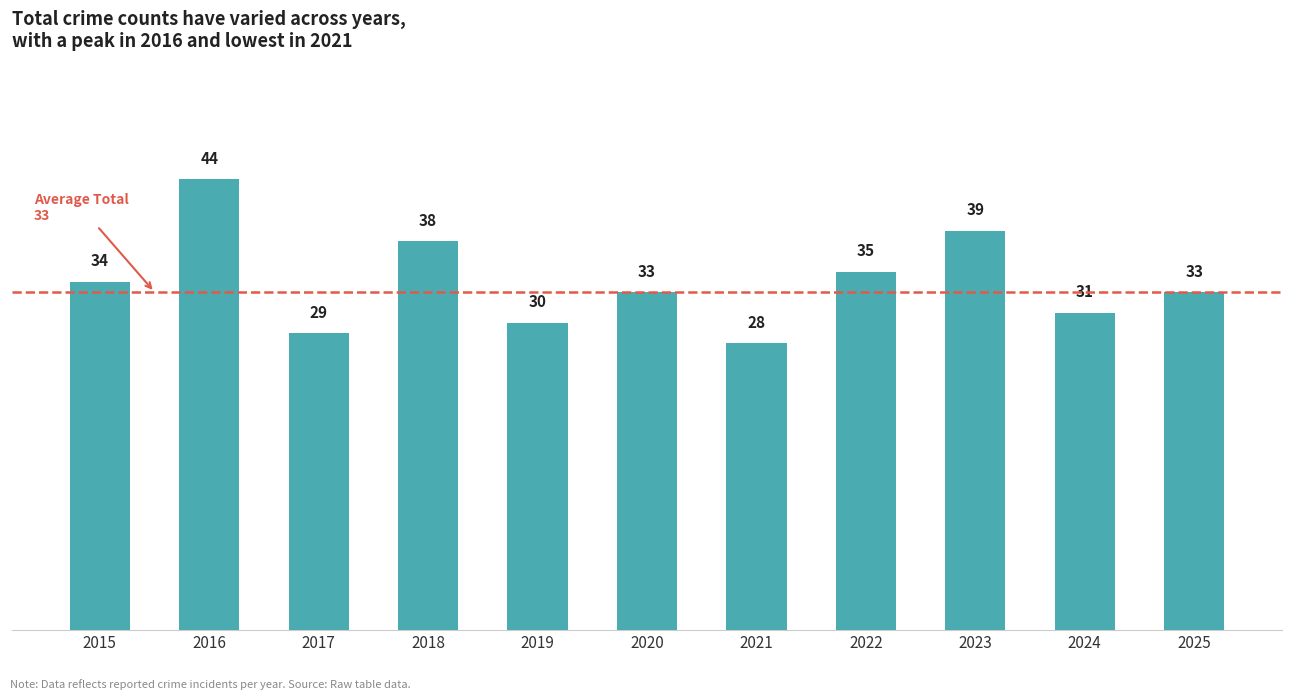

What is the approximate value at 2018, to the nearest 10?

40